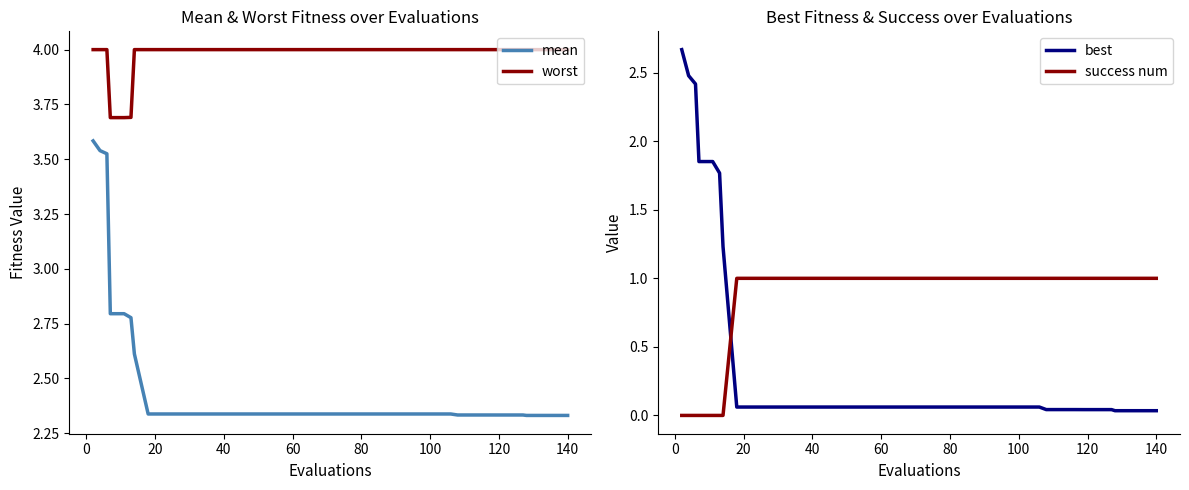

What is the maximum value for mean?

3.6